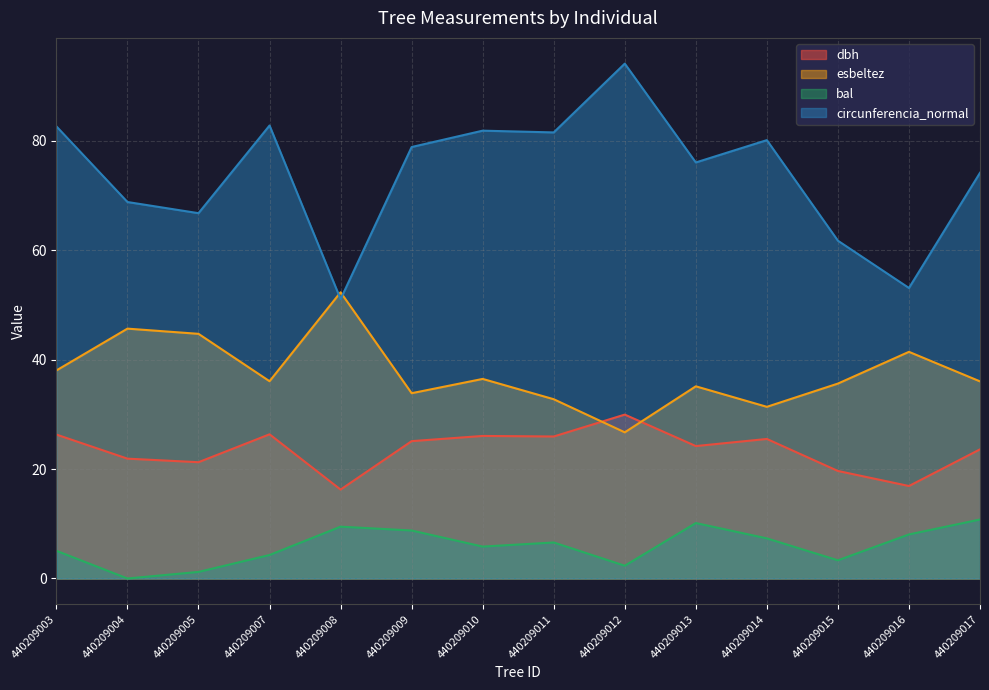

What is the average value of the bal series?

5.9